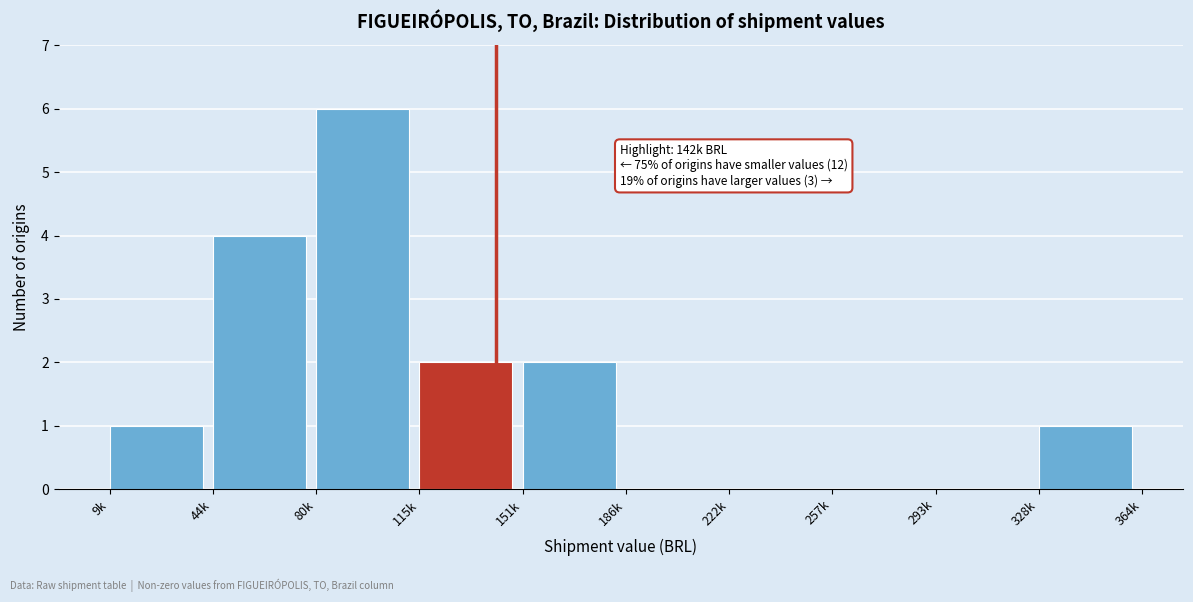

Reading left to right, list all the values displayed in this chart.

9k=1	44k=4	80k=6	115k=2	151k=2	186k=0	222k=0	257k=0	293k=0	328k=1